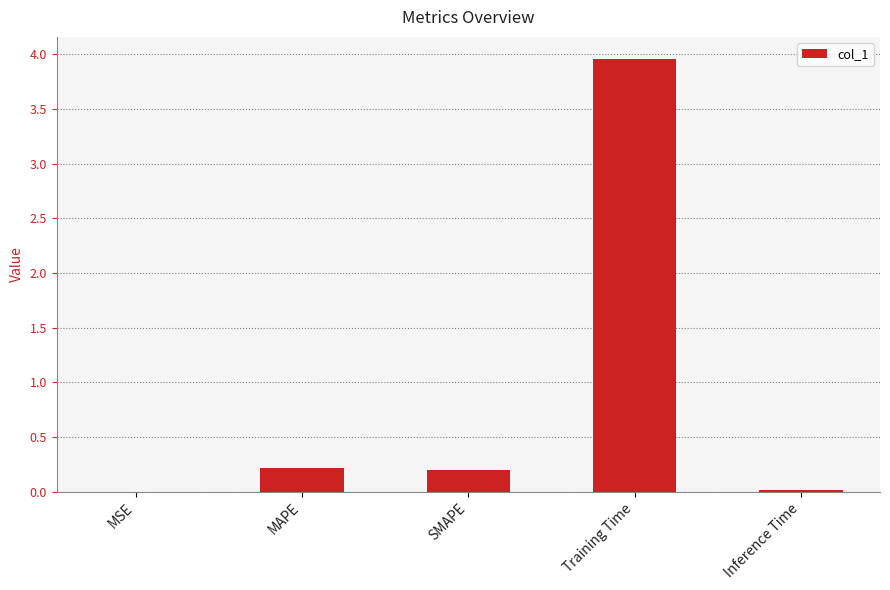

Is it true that the value at SMAPE is 0.2?

True